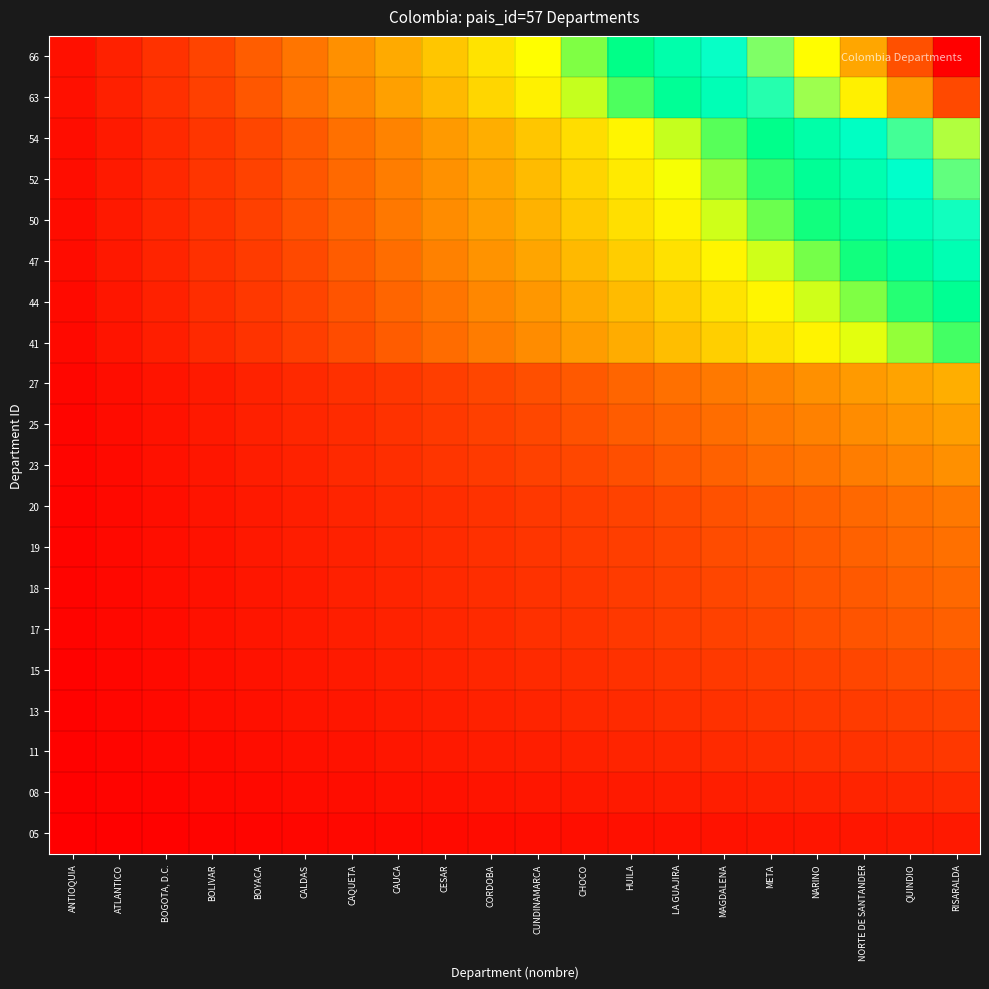

Which label corresponds to the smallest value in the chart?

ANTIOQUIA